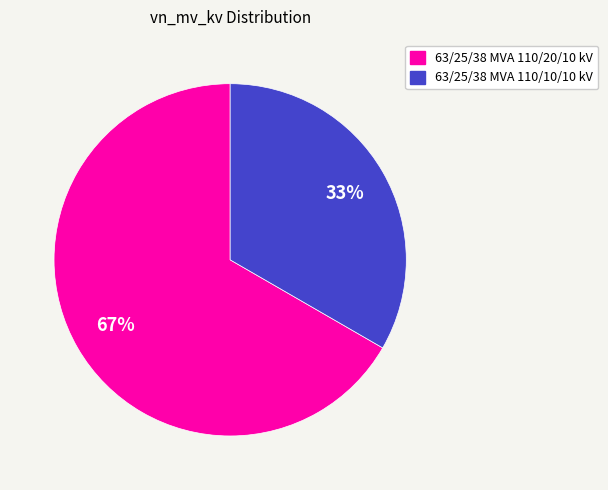

How many slices are in this pie chart?

2